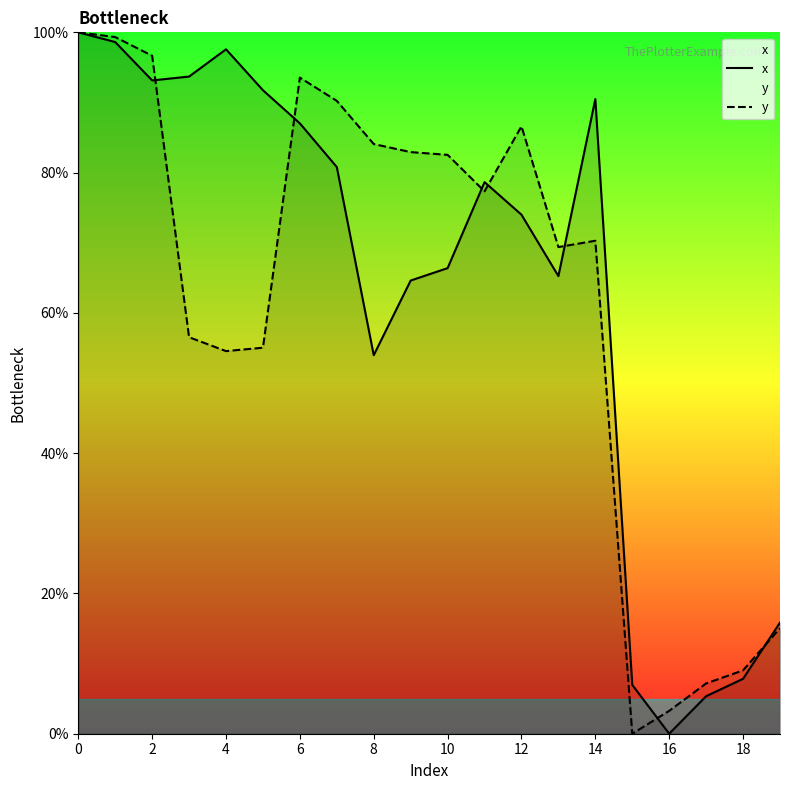

Which series has the largest total across all categories?

x